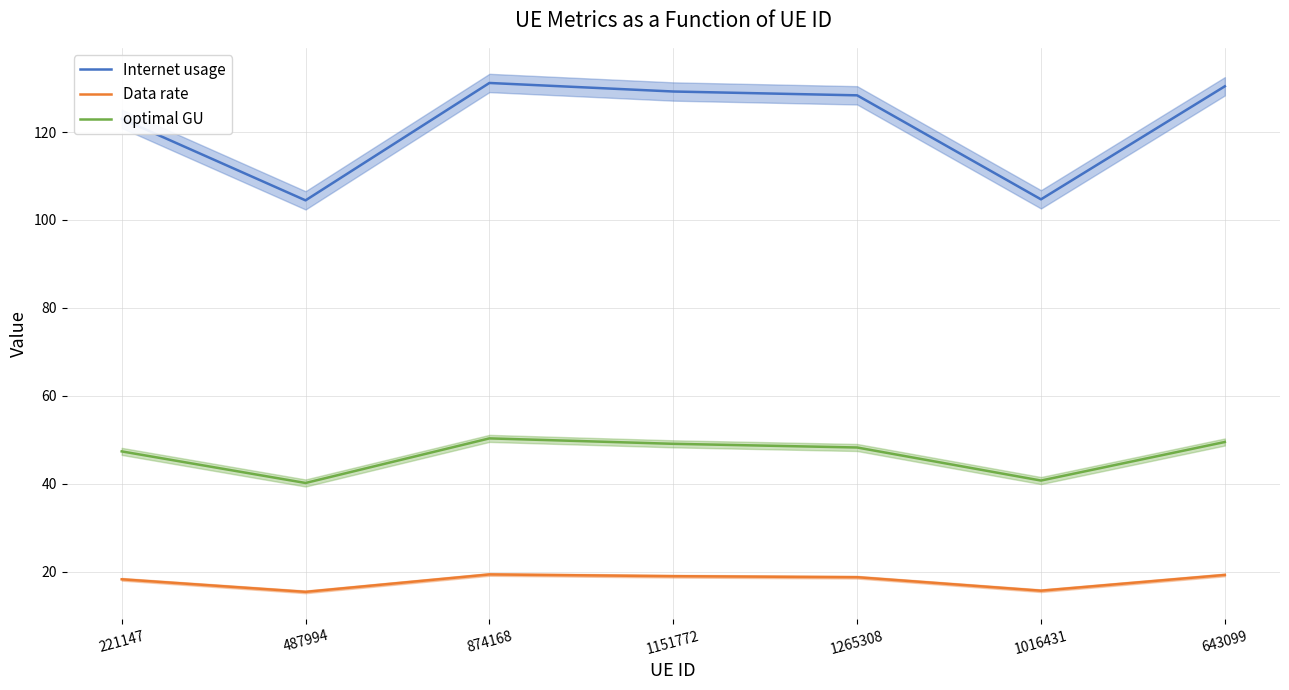

Where does the Internet usage series first go above 128?

874168